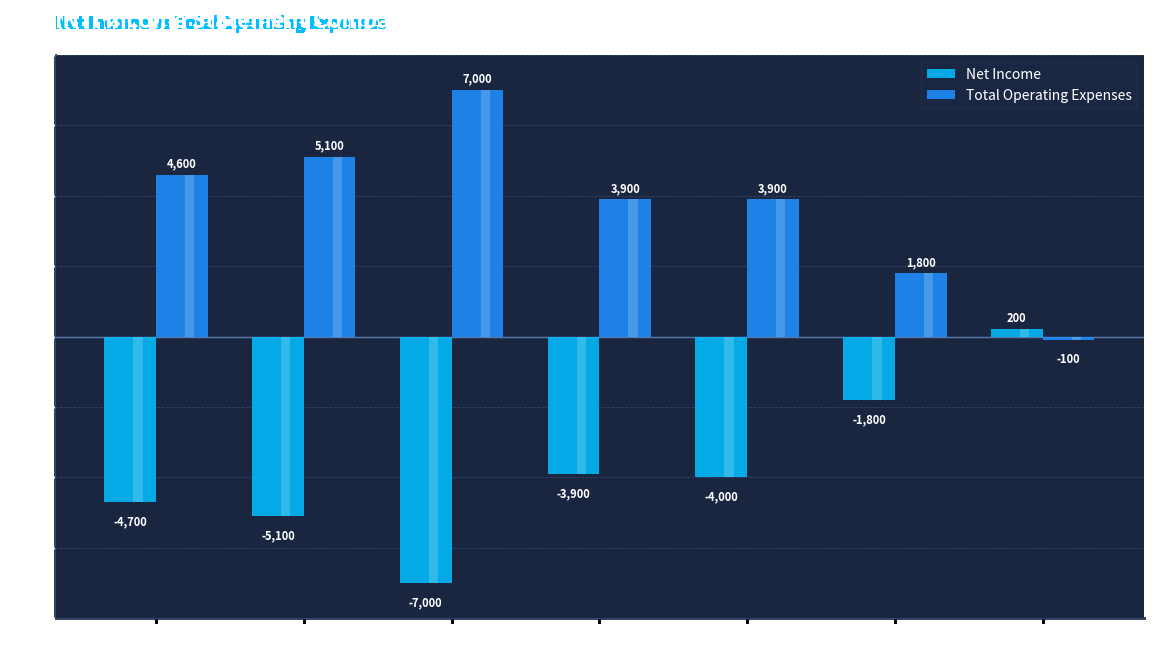

Where does the Net Income series first go above -4000?

2015